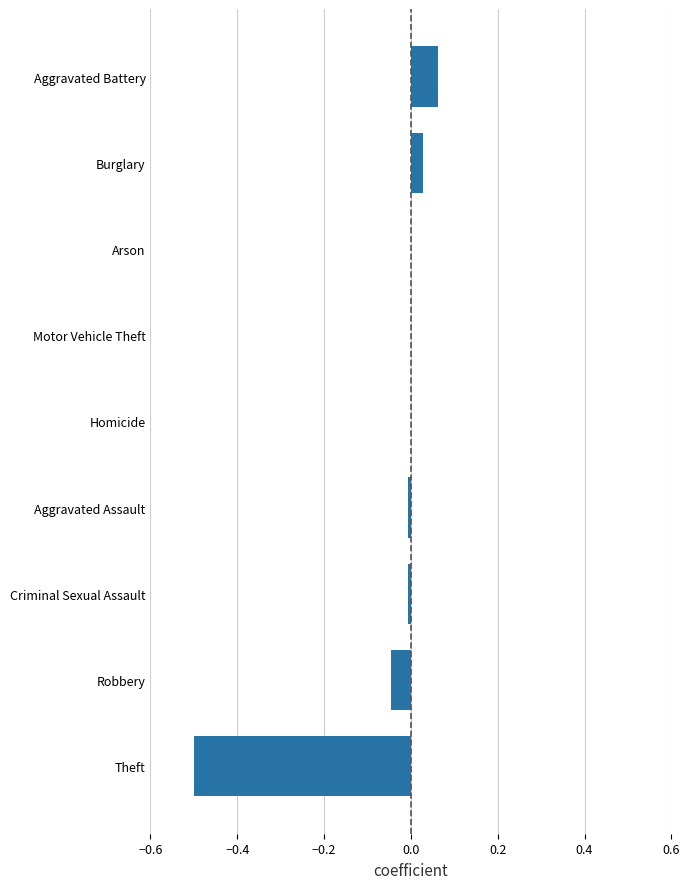

Which has a higher value, Homicide or Robbery?

Homicide